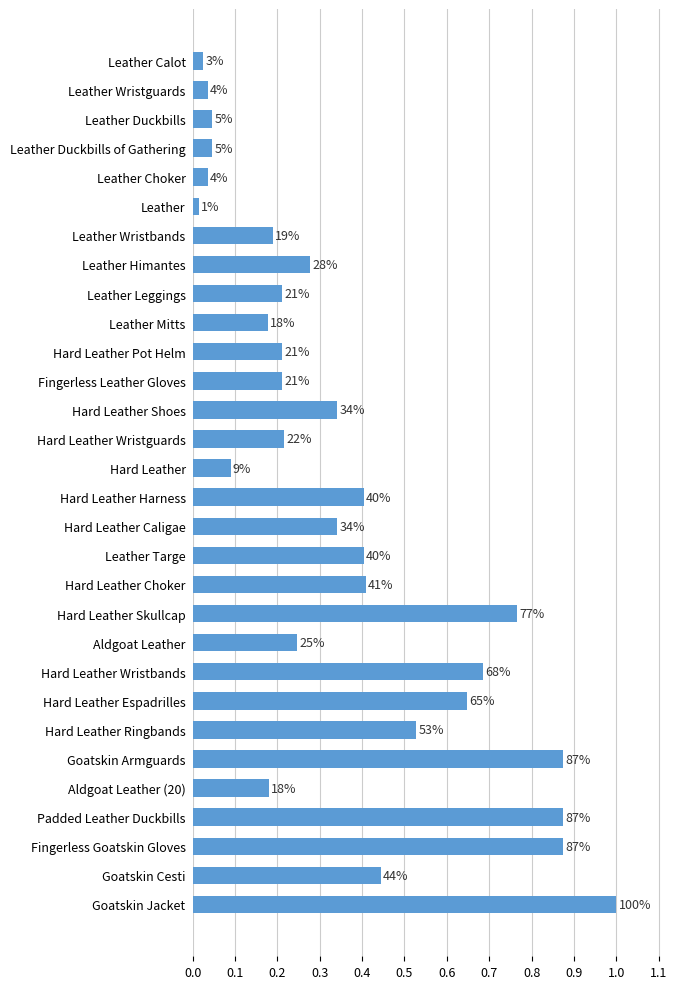

How many bars are there in total?

30